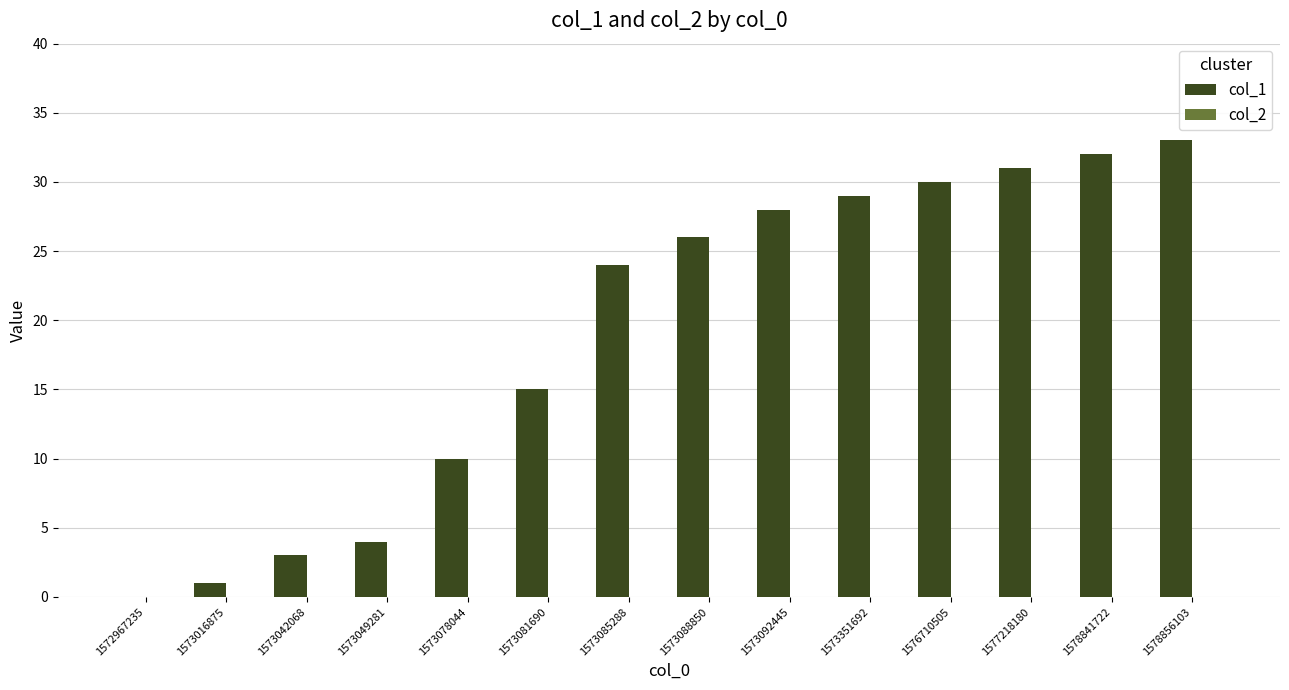

What is the change in value from 1573016875 to 1573092445?

+27